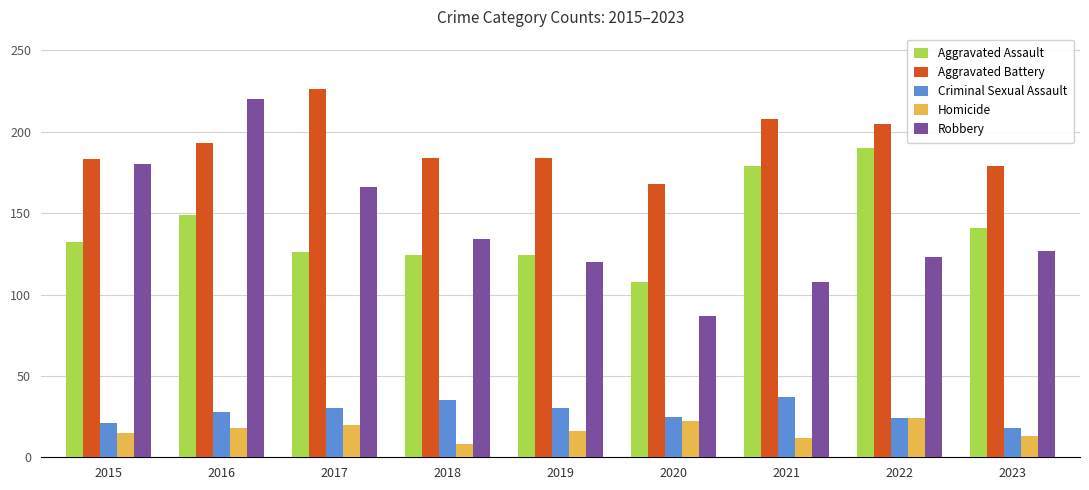

Read the Criminal Sexual Assault value at 2021, to the nearest 5.

35